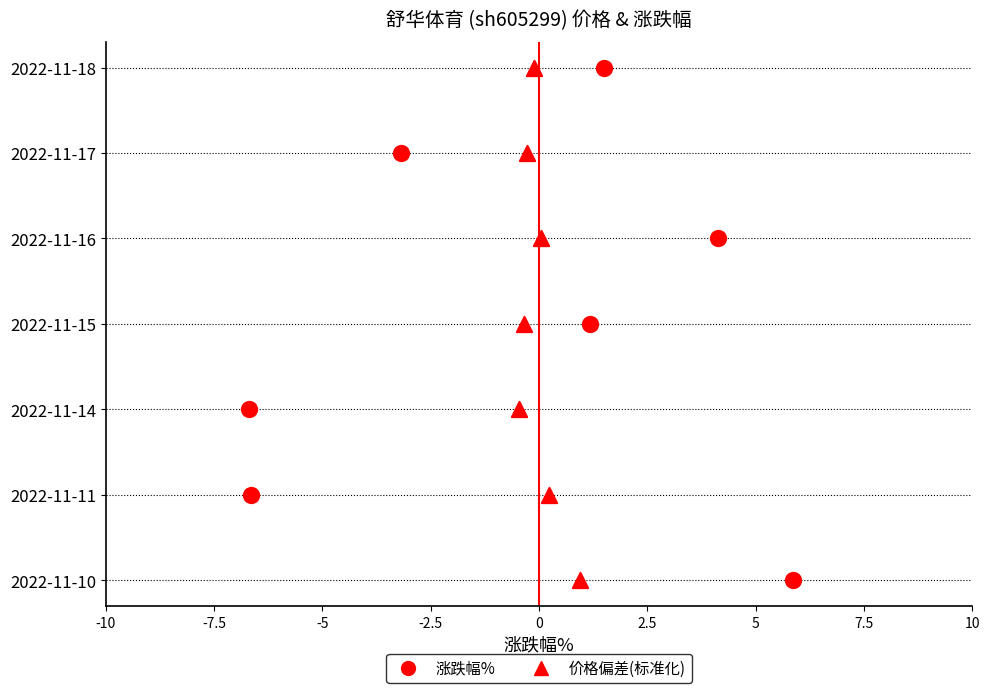

Which series contains the highest Y value?

涨跌幅%